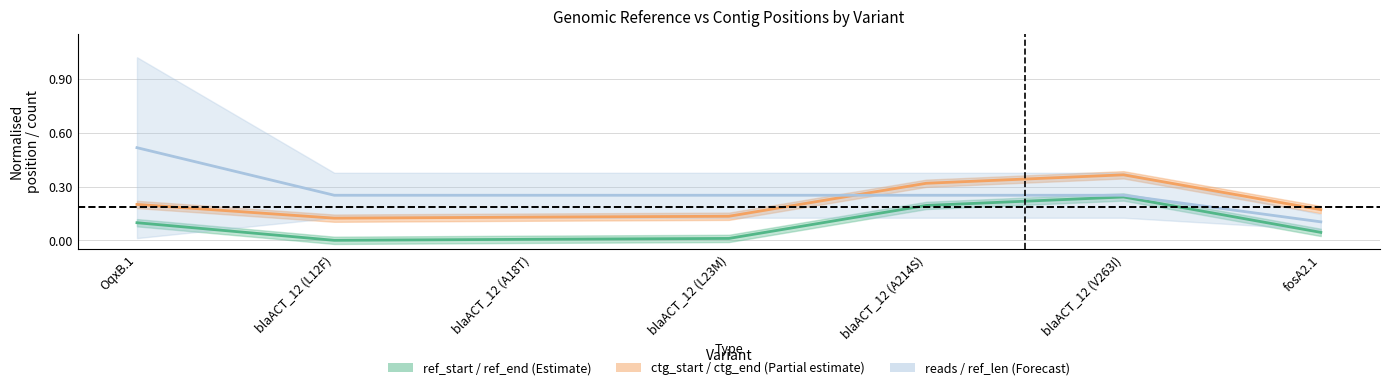

Is the value of ref_start / ref_end (Estimate) at OqxB.1 greater than the value of reads / ref_len (Forecast) at blaACT_12 (L12F)?

No